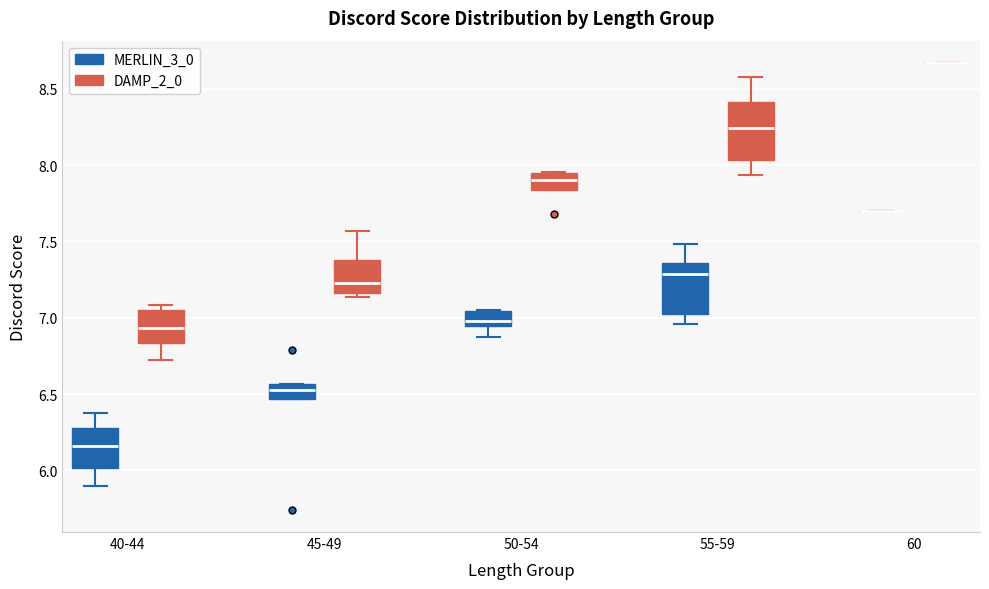

Reading left to right, transcribe this box plot: for each box, give where its median line is, the range the box spans, and where its two whiskers end, as read against the y-axis. The values are not printed on the chart, so give them approximately, as read against the axis.

40-44 (MERLIN_3_0): median 6.15, box 6.00 to 6.30, whiskers 5.90 to 6.40
40-44 (DAMP_2_0): median 6.95, box 6.85 to 7.05, whiskers 6.70 to 7.10
45-49 (MERLIN_3_0): median 6.55 (inside the box), box 6.45 to 6.55, whiskers 6.45 to 6.55
45-49 (DAMP_2_0): median 7.25, box 7.15 to 7.40, whiskers 7.15 (just below the box's lower edge) to 7.55
50-54 (MERLIN_3_0): median 7.00, box 6.95 to 7.05, whiskers 6.85 to 7.05
50-54 (DAMP_2_0): median 7.90, box 7.85 to 7.95, whiskers 7.85 to 7.95
55-59 (MERLIN_3_0): median 7.30, box 7.00 to 7.35, whiskers 6.95 to 7.50
55-59 (DAMP_2_0): median 8.25, box 8.05 to 8.40, whiskers 7.95 to 8.60
60 (MERLIN_3_0): box collapsed to a line at 7.70, whiskers 7.70 to 7.70
60 (DAMP_2_0): box collapsed to a line at 8.65, whiskers 8.65 to 8.65